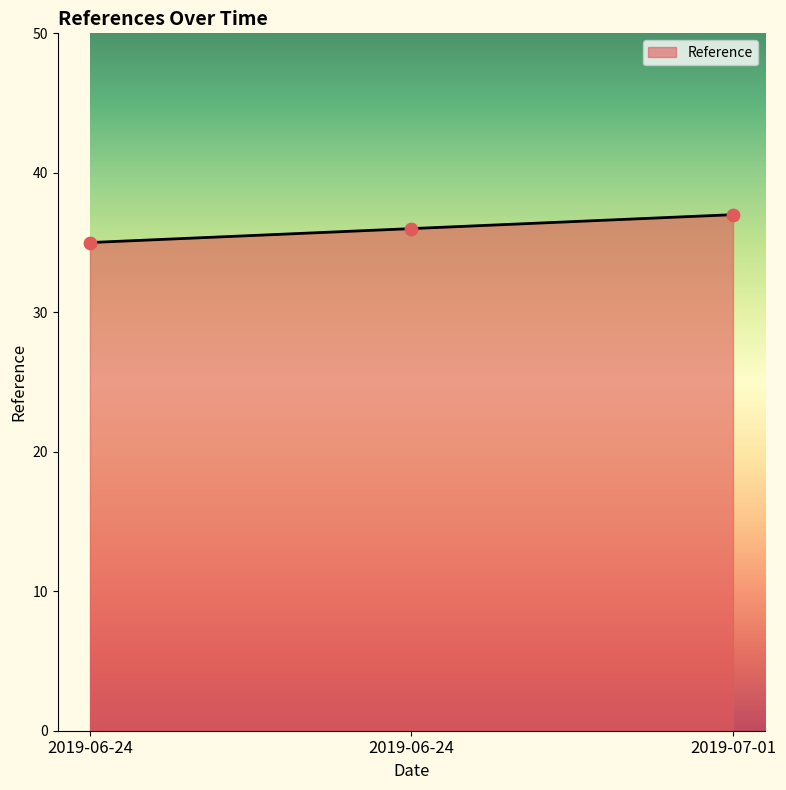

What is the change in value from 2019-06-24 to 2019-07-01?

+1